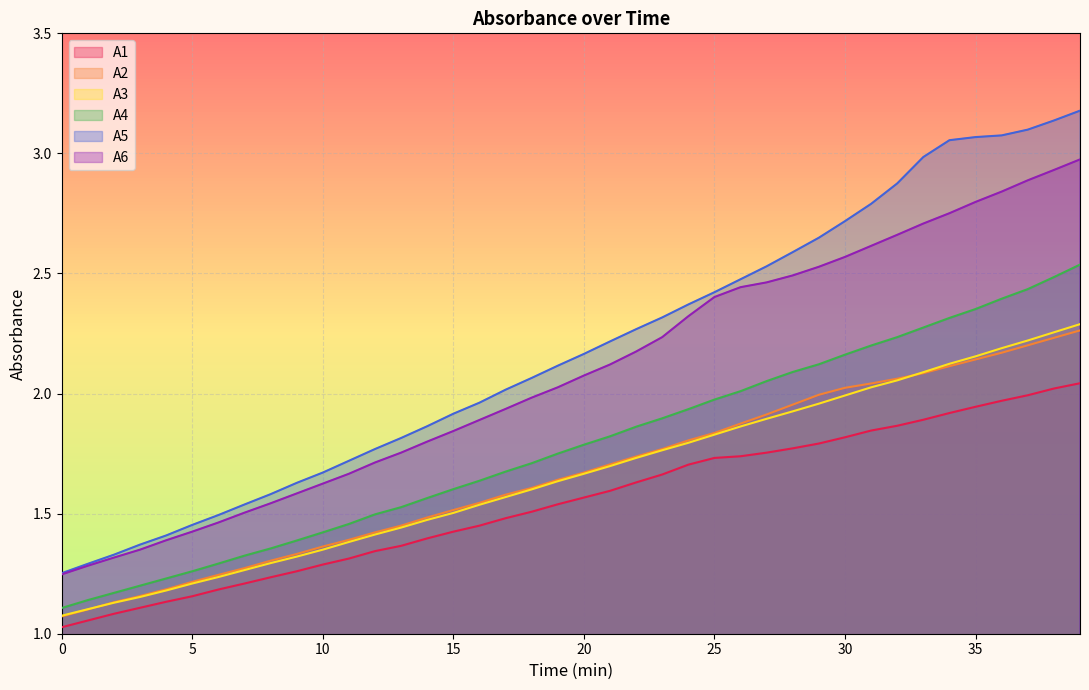

What is the total value across all series at 4?

7.5